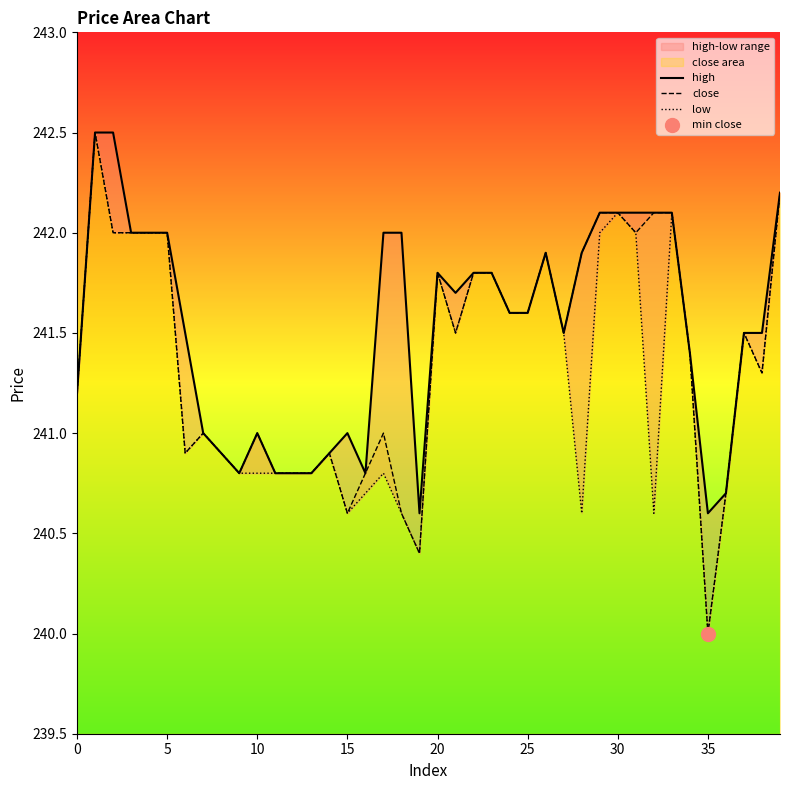

Which series has the largest Y range (max minus min)?

close